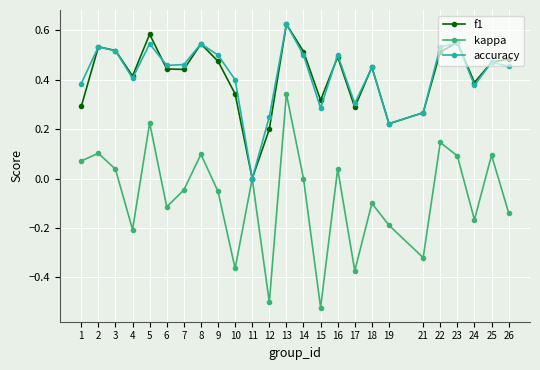

Which category has the highest value across all series?

13